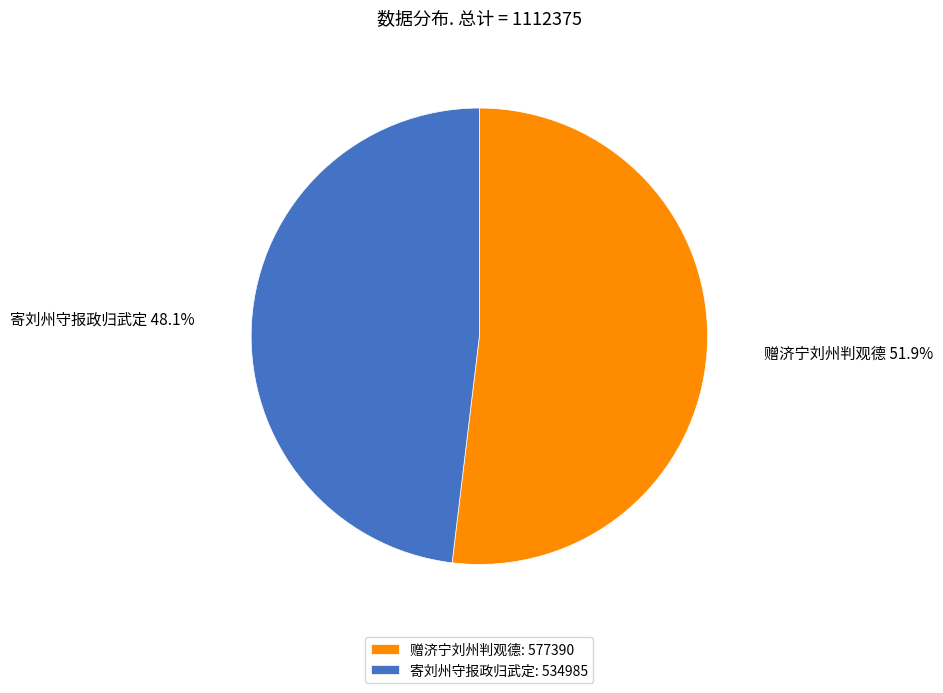

To the nearest percent, what percentage of the pie is 赠济宁刘州判观德?

52%